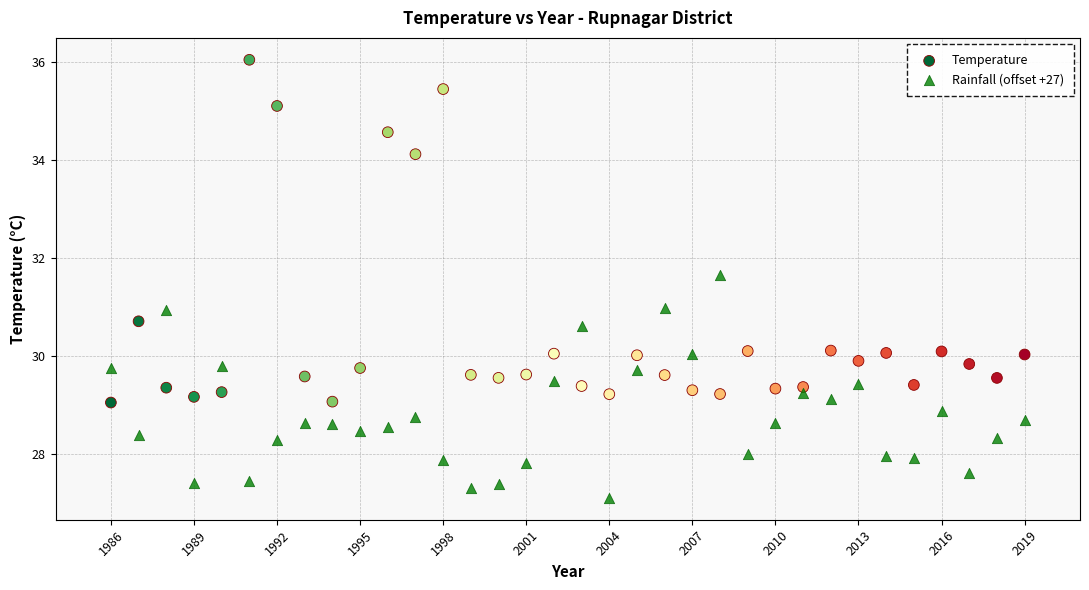

What are all the series names shown in the legend?

Temperature, Rainfall (offset +27)